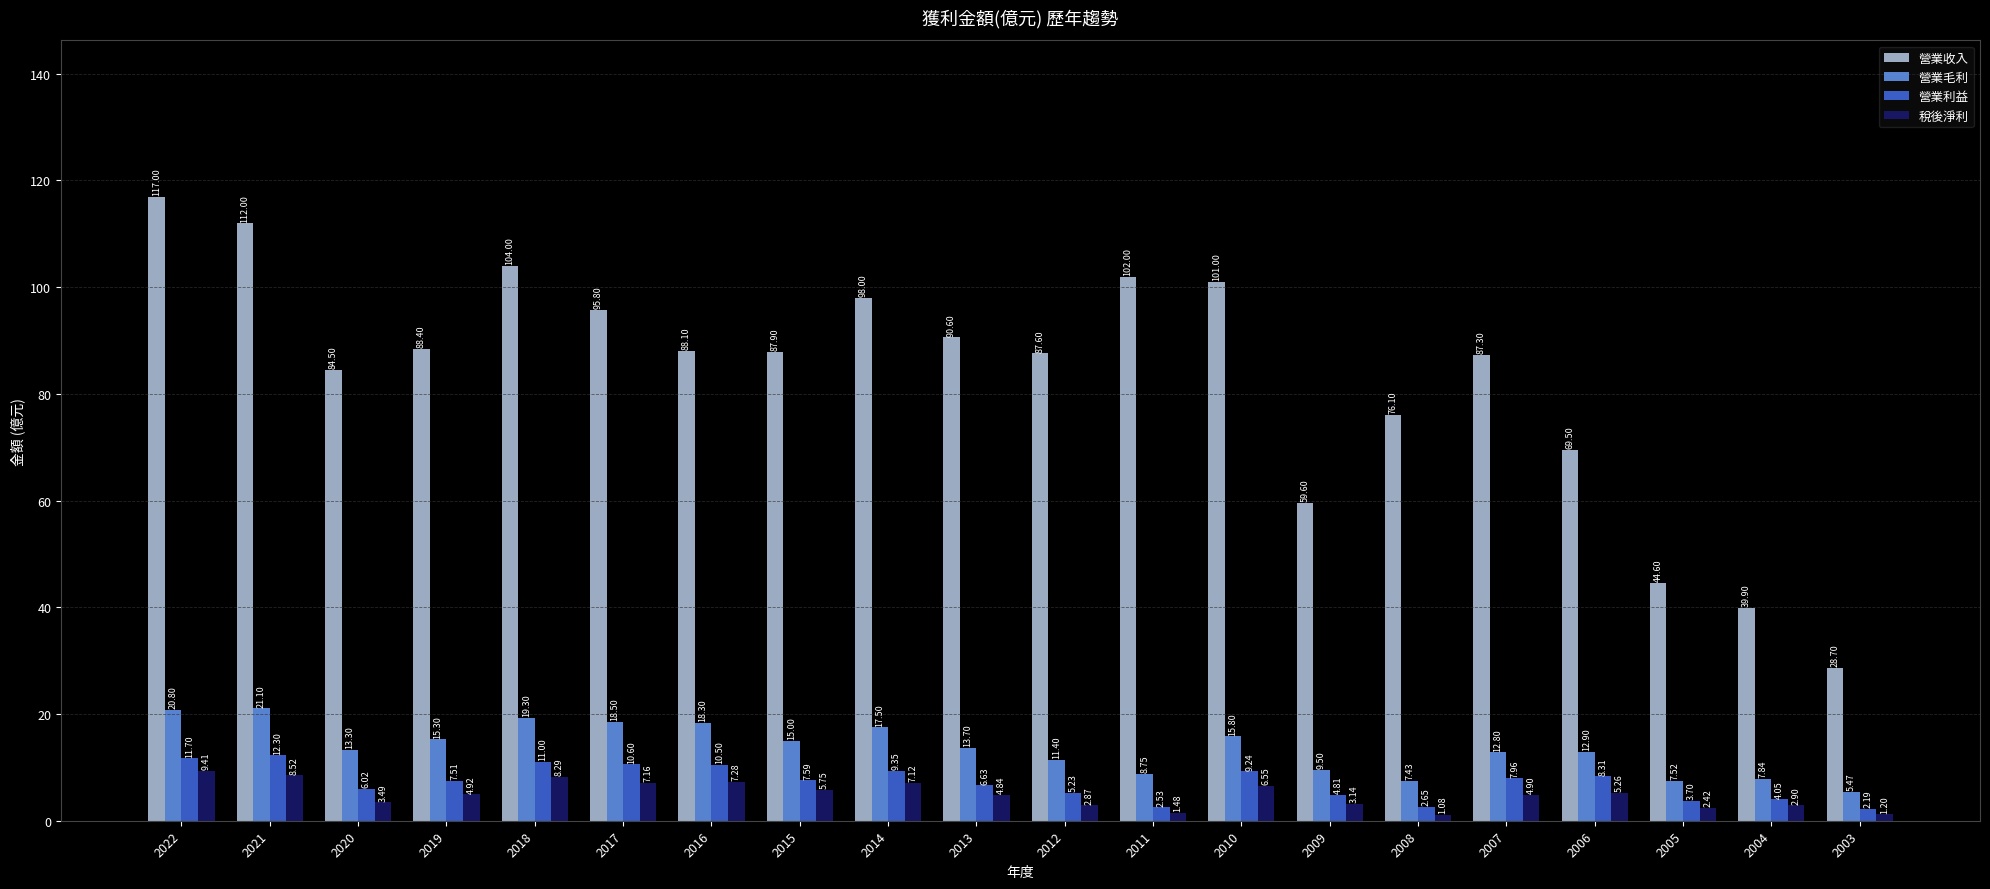

How many values in the 稅後淨利 series exceed 4?

12